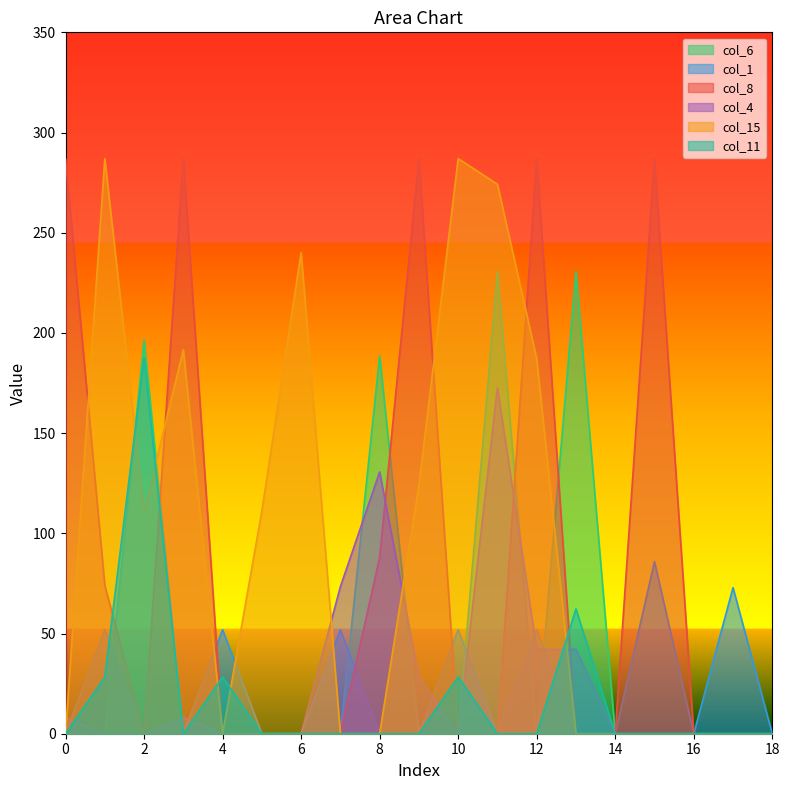

Is it true that col_11 equals 6.5 at 10?

False